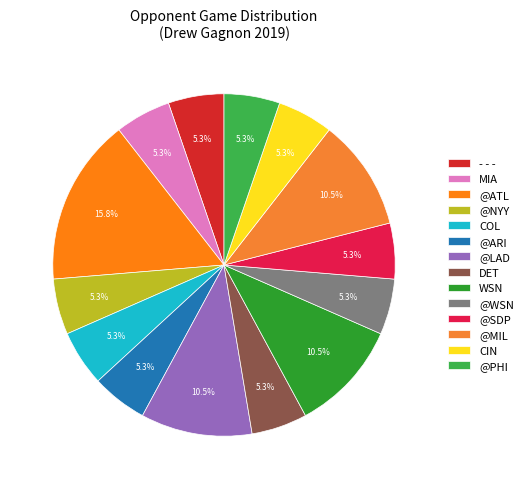

Is there a majority slice in this chart?

No